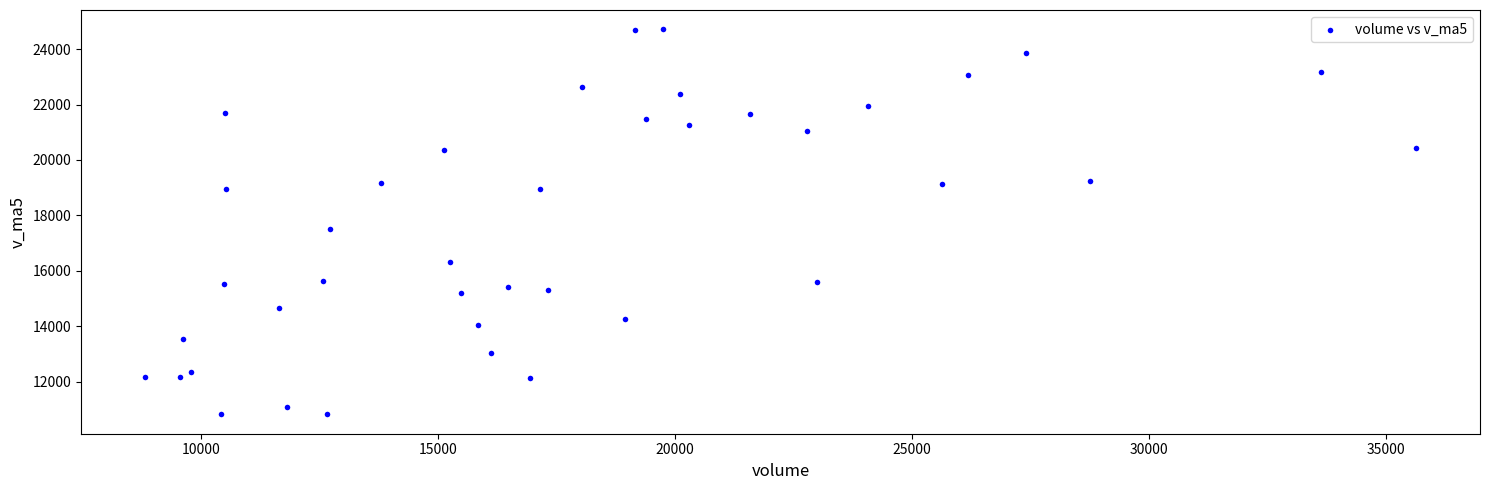

What is the range of X values (max minus min)?

26832.6